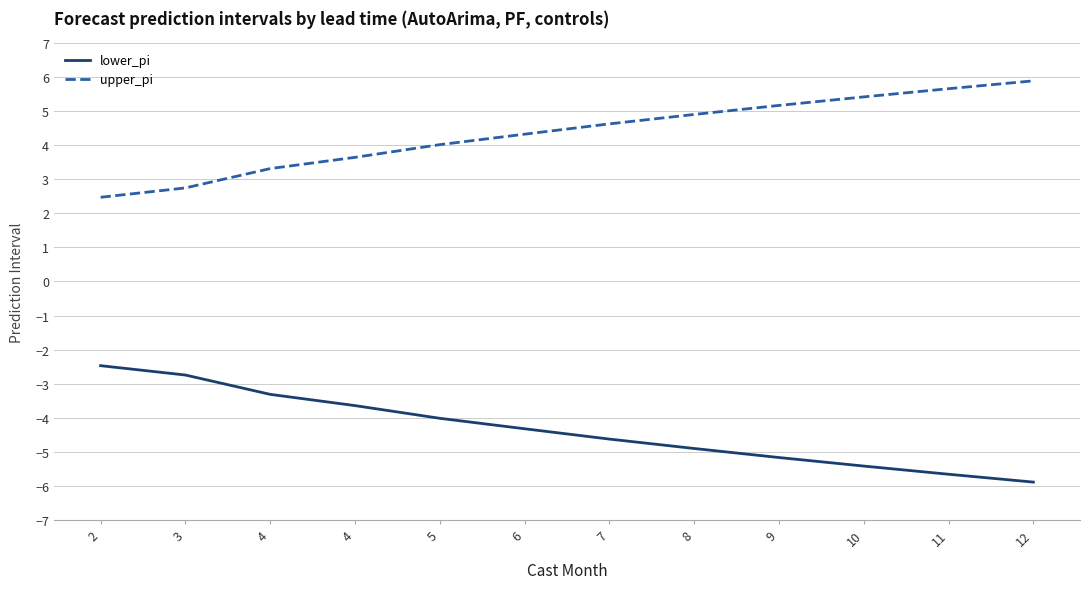

True or false: upper_pi and lower_pi cross at least once.

False